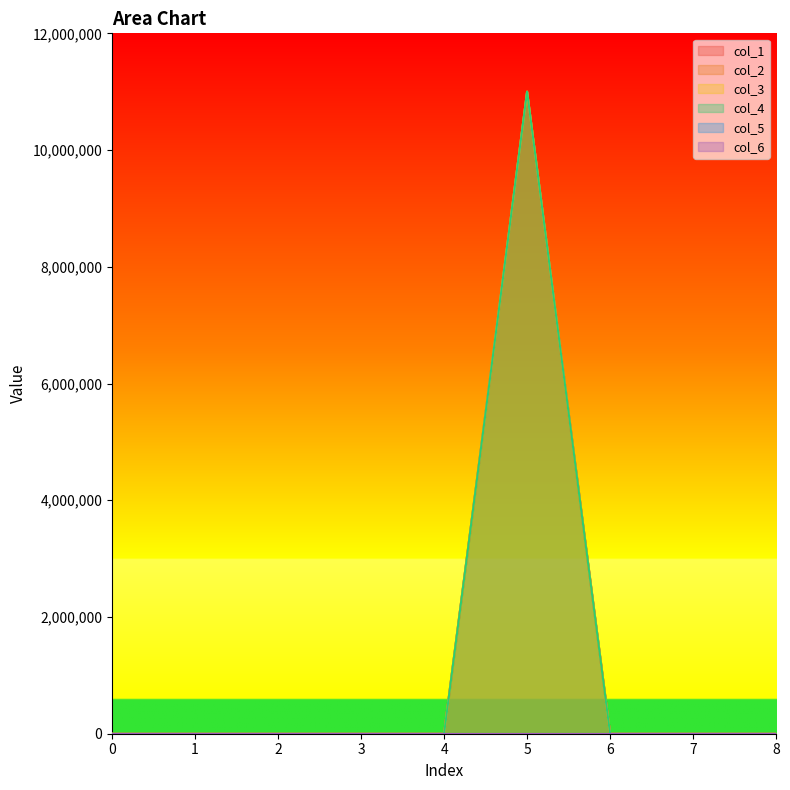

What is the average value of the col_3 series?

1222222